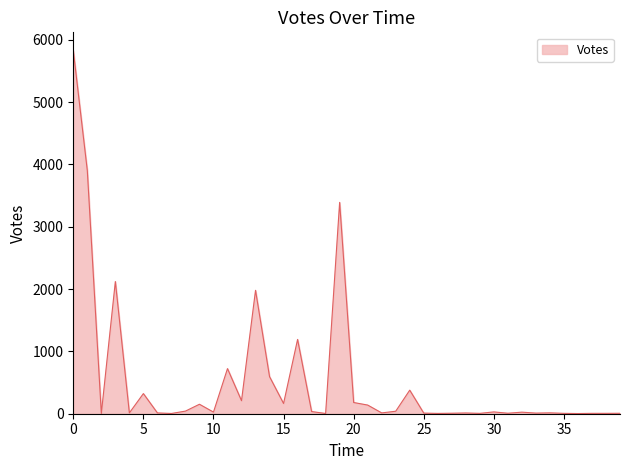

What is the maximum value shown in the chart?

5828